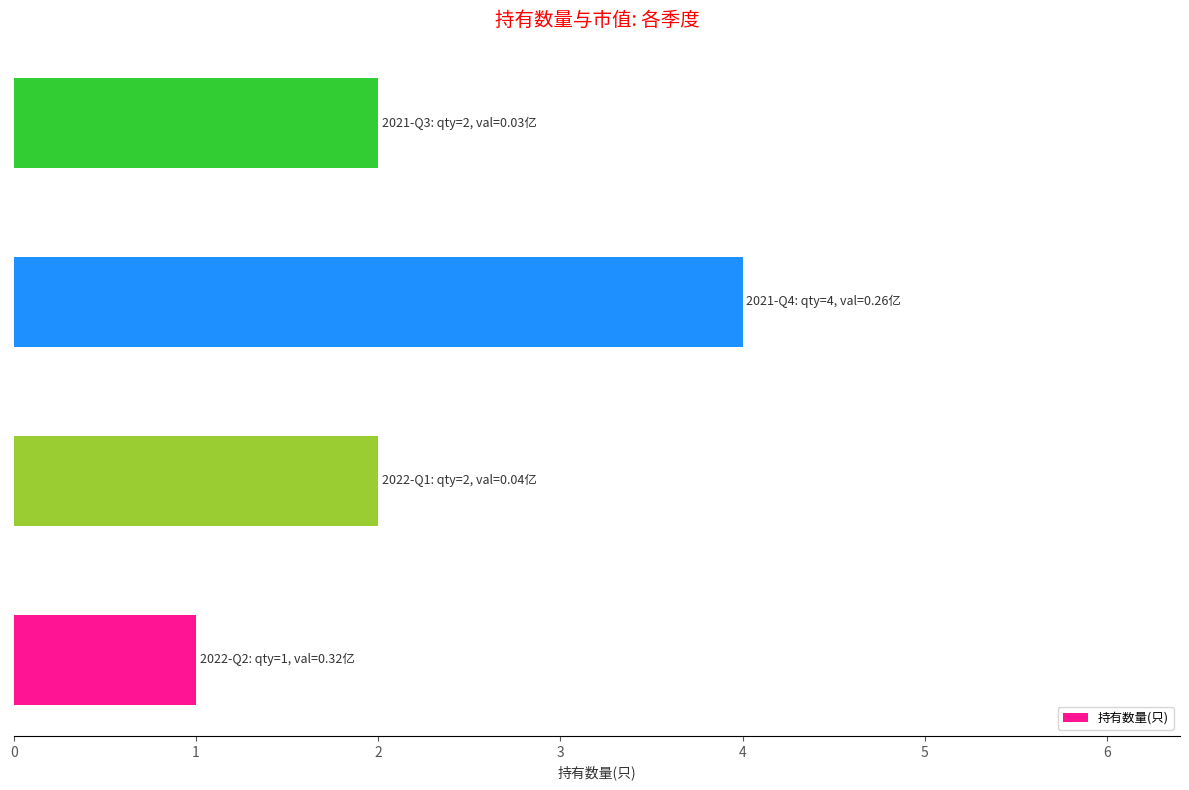

Does the chart contain any negative values?

No